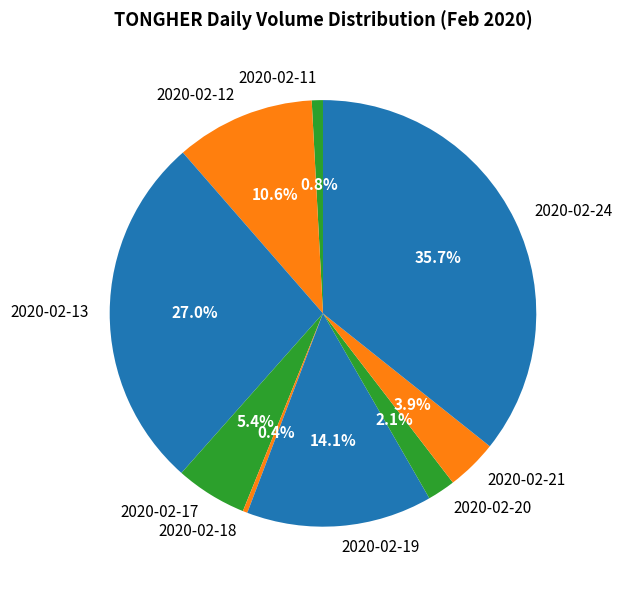

How many segments does this pie chart have?

9